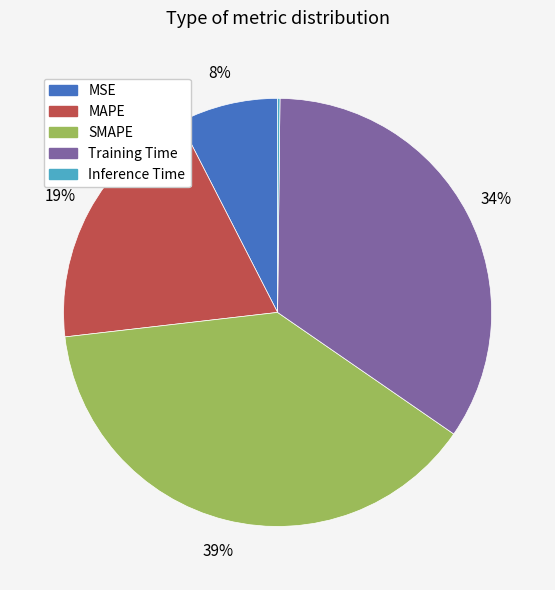

Which slice is the largest?

SMAPE